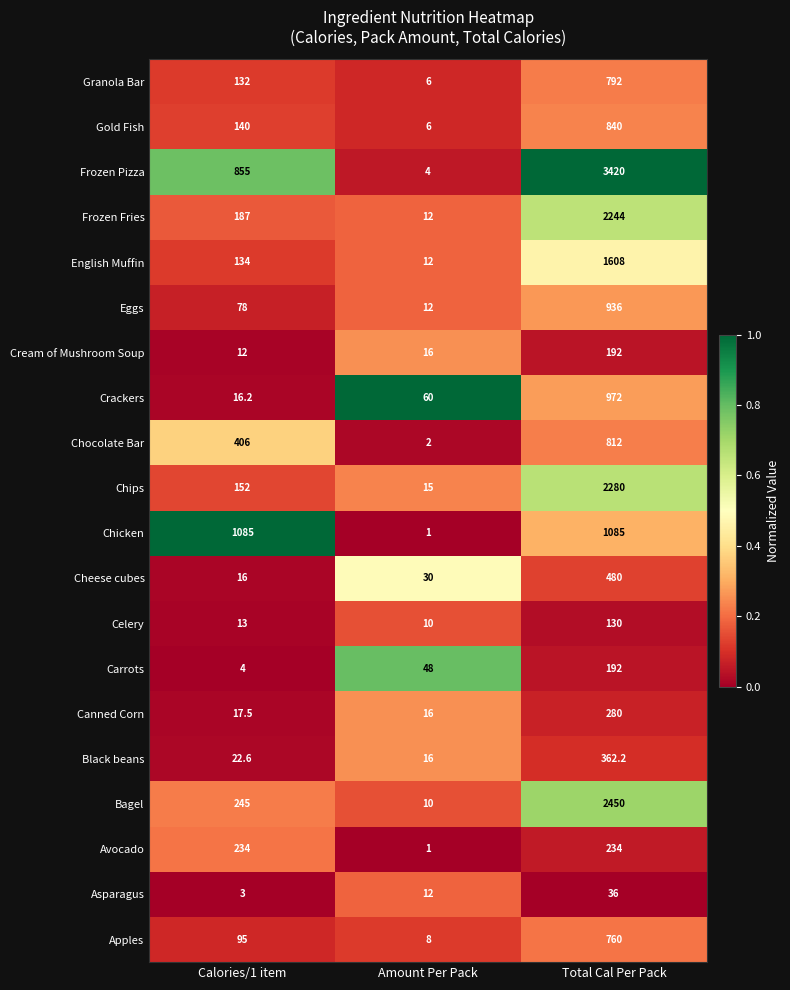

Is it true that Apples equals 95.0 at Calories/1 item?

True